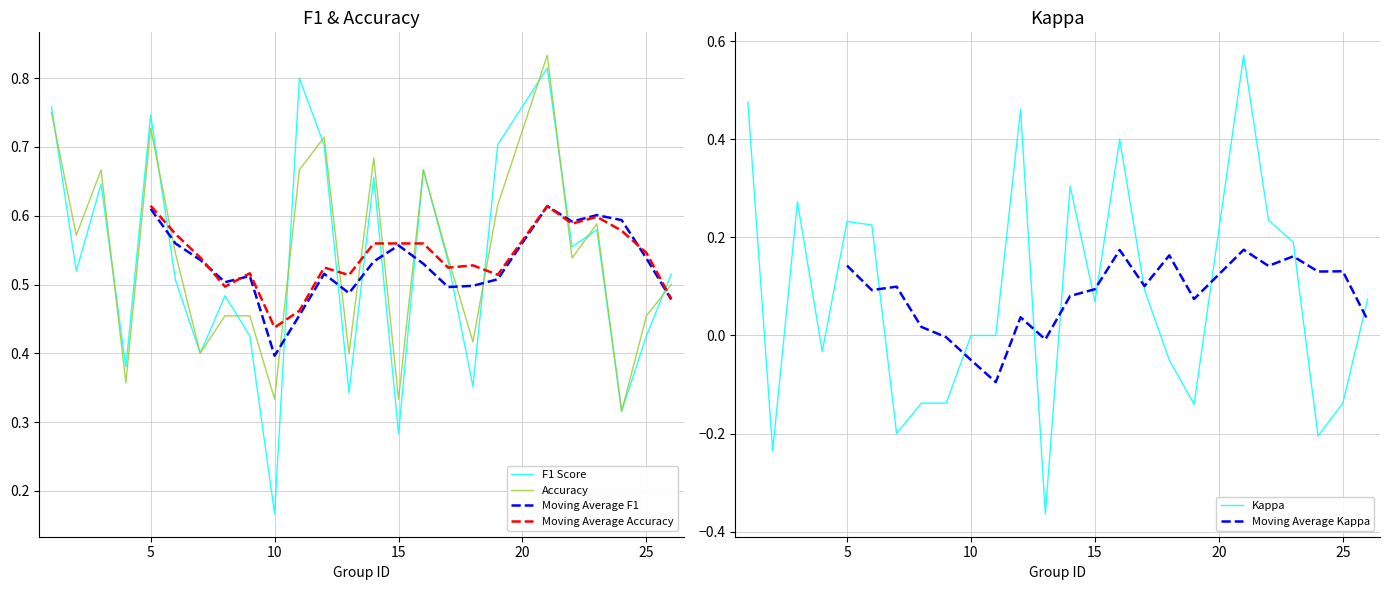

In accuracy, how many points are higher than both neighbors (excluding endpoints)?

7